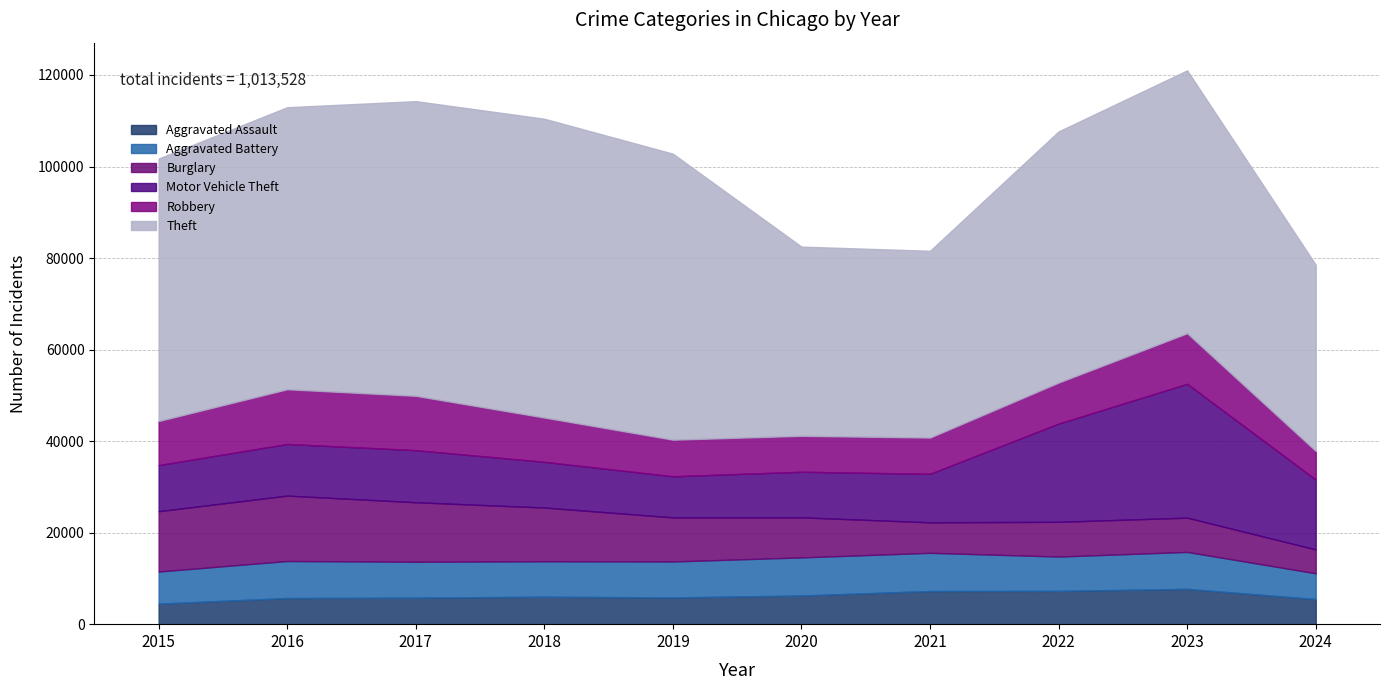

True or false: Aggravated Assault and Robbery intersect in this chart.

False